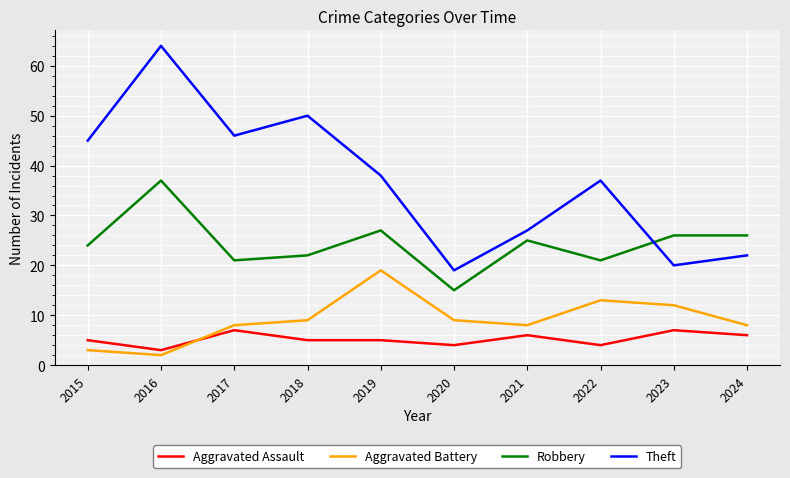

Reading left to right, extract all data points from this chart.

Aggravated Assault: 5	3	7	5	5	4	6	4	7	6
Aggravated Battery: 3	2	8	9	19	9	8	13	12	8
Robbery: 24	37	21	22	27	15	25	21	26	26
Theft: 45	64	46	50	38	19	27	37	20	22